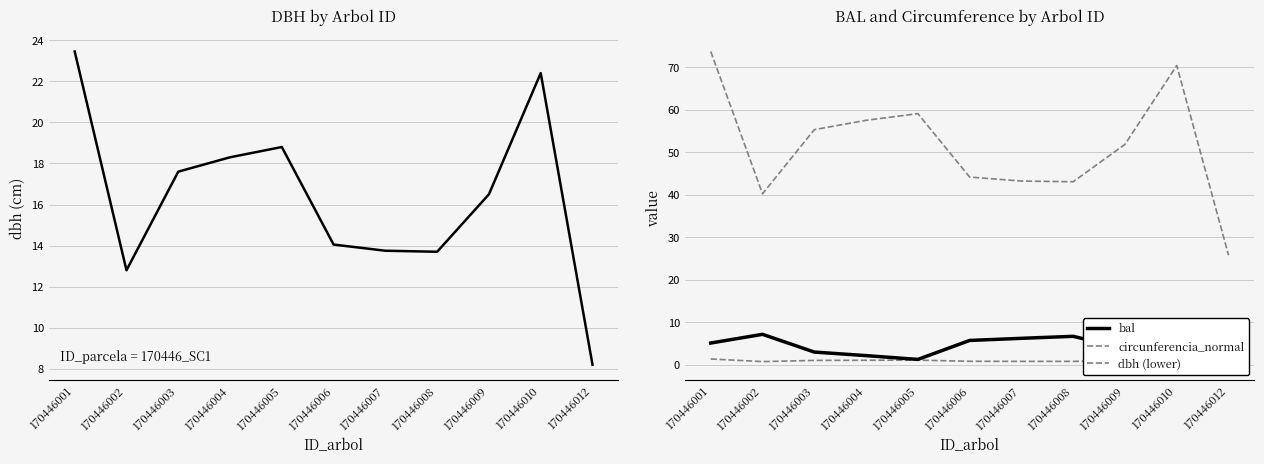

What is the average value of the bal series?

4.1